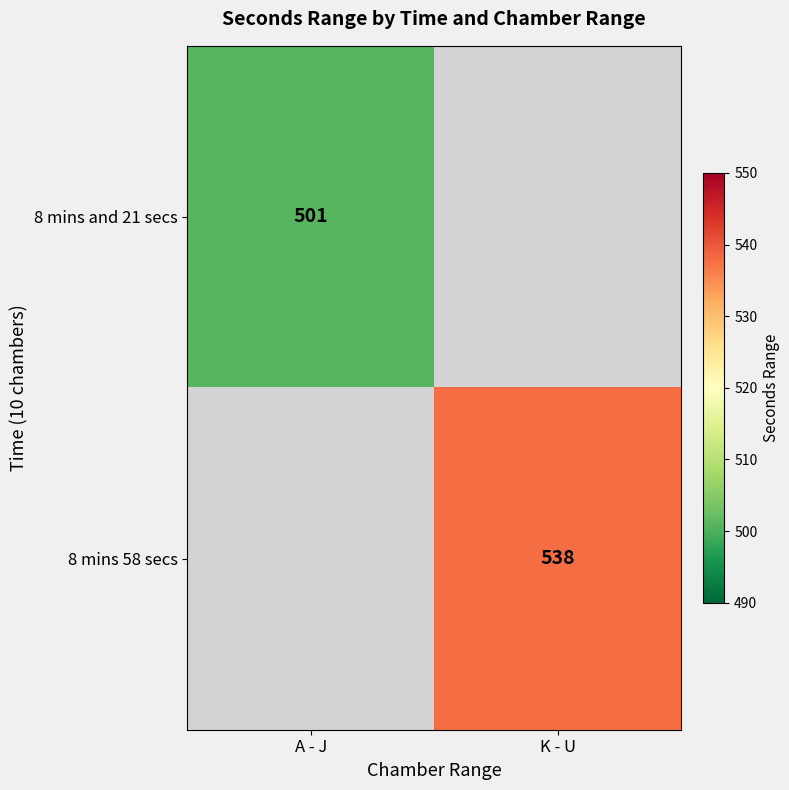

How many distinct data groups are displayed?

2